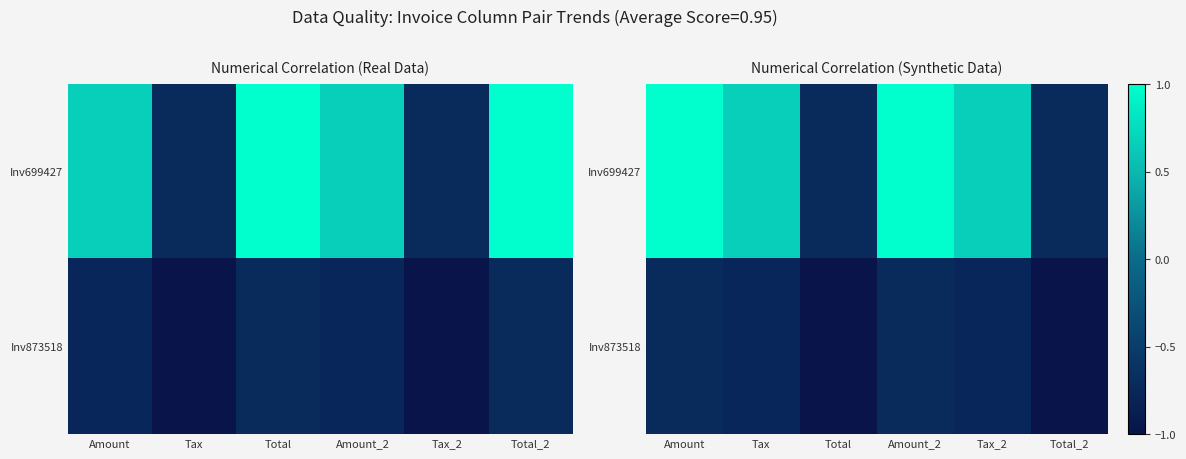

Where is Inv699427 nearest to the value 0?

Tax